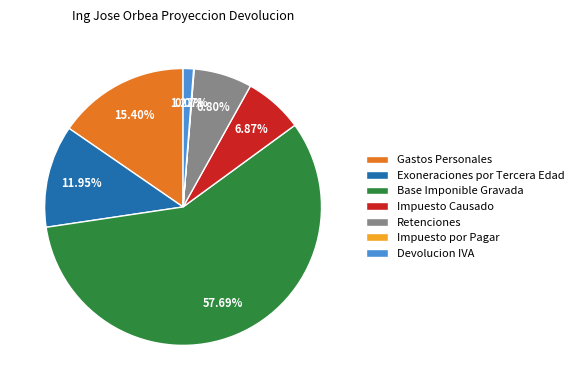

Does Devolucion IVA represent more than half of the total?

No